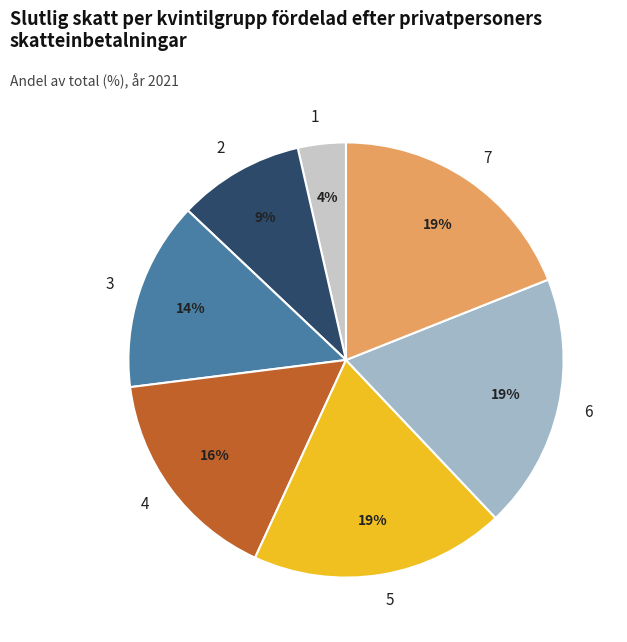

To the nearest percent, what is the combined percentage of 7 and 2?

28%